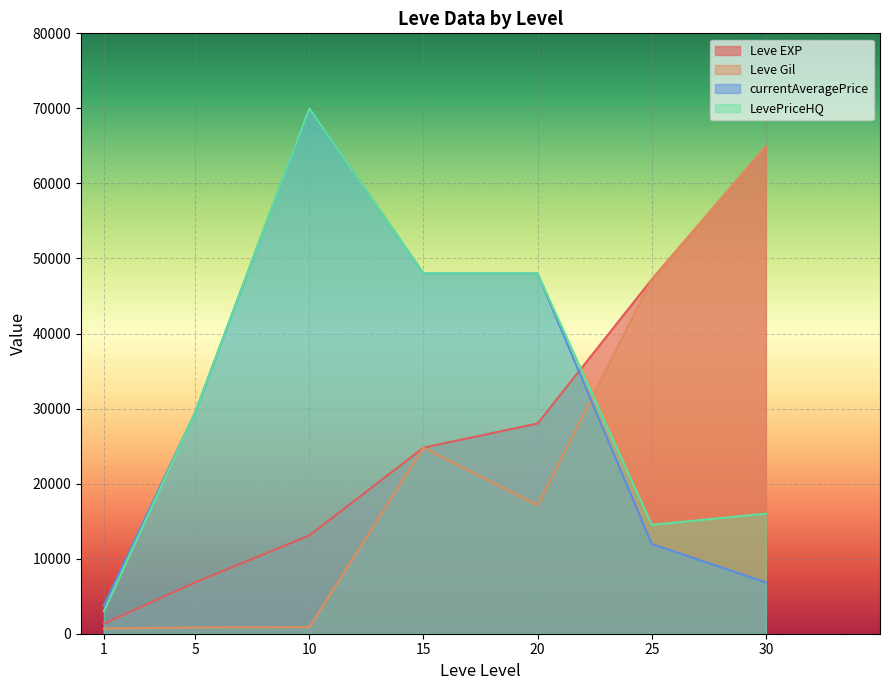

Between which two adjacent categories do Leve Gil and LevePriceHQ first intersect?

20 and 25